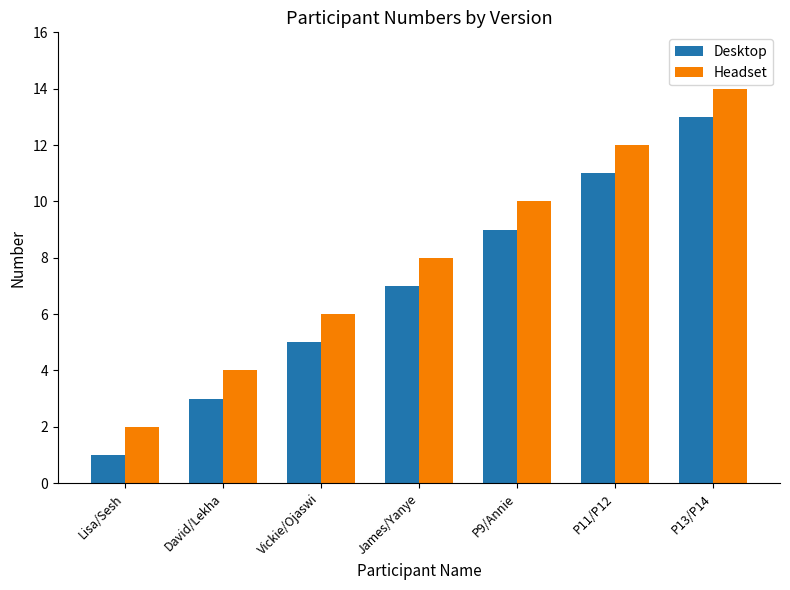

What is the difference between the maximum and second lowest values in the Desktop series?

10